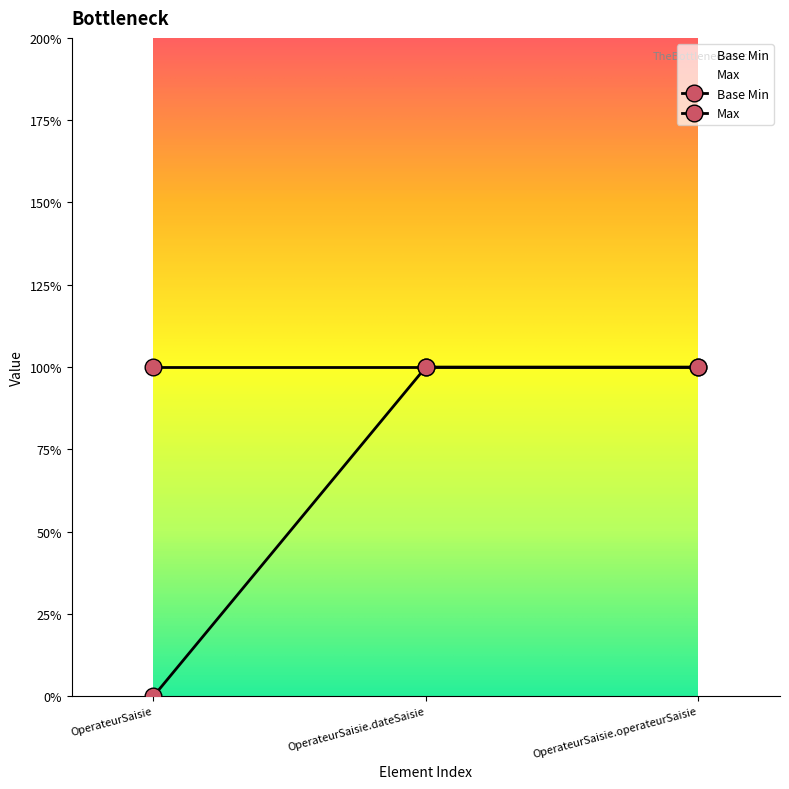

At which category does the chart reach its peak across all series?

OperateurSaisie.dateSaisie